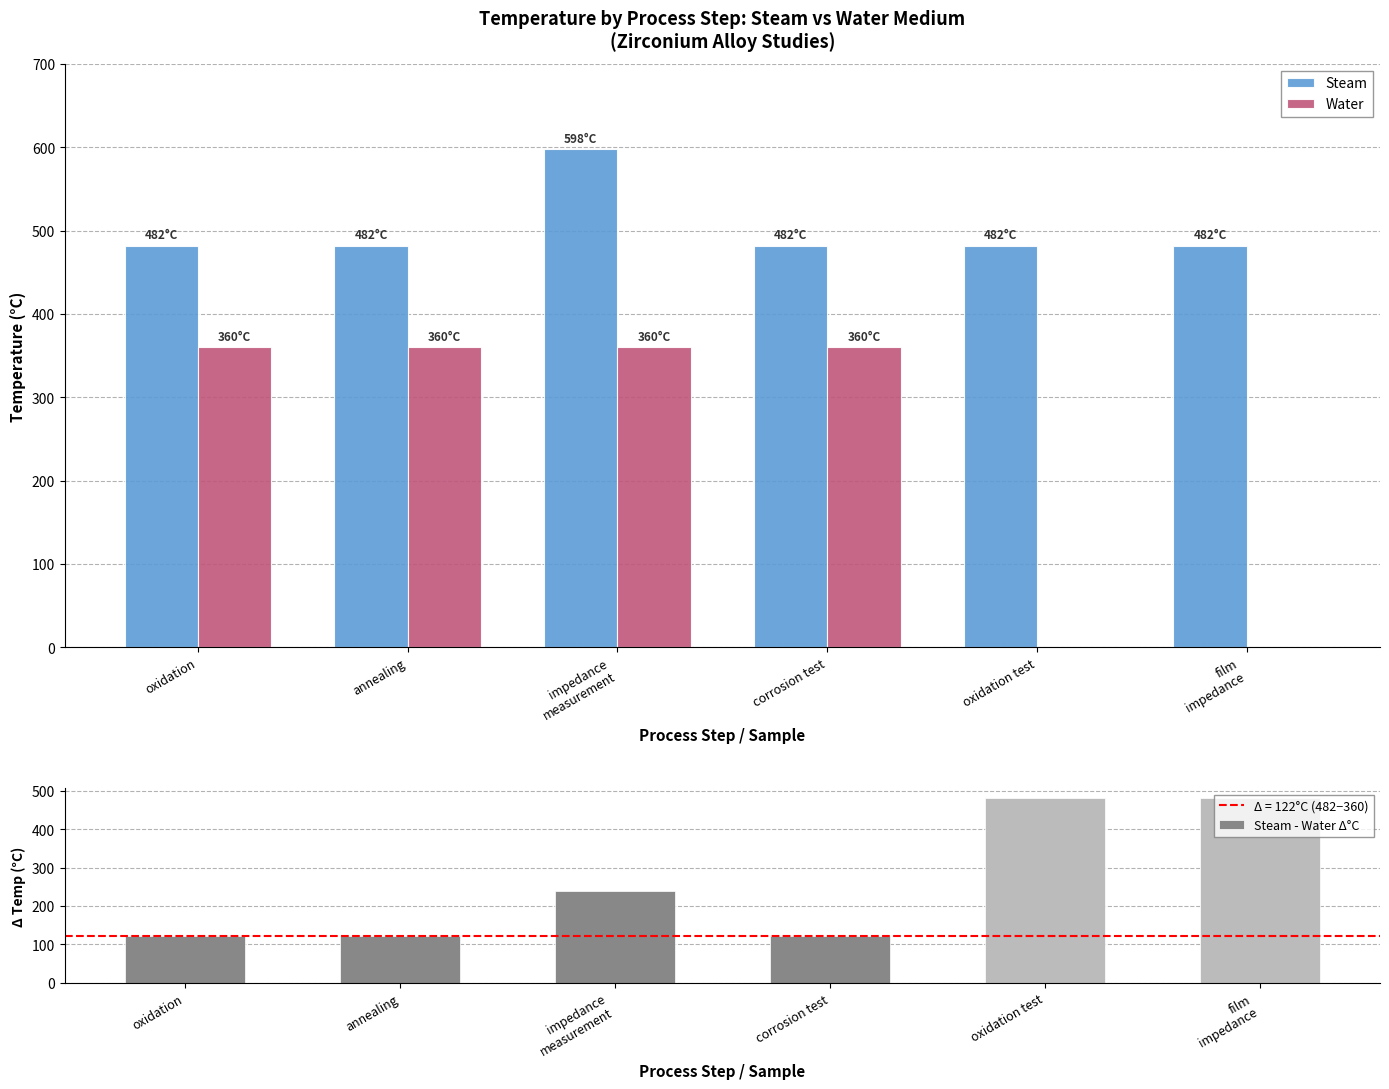

At which category does the chart reach its minimum across all series?

oxidation test